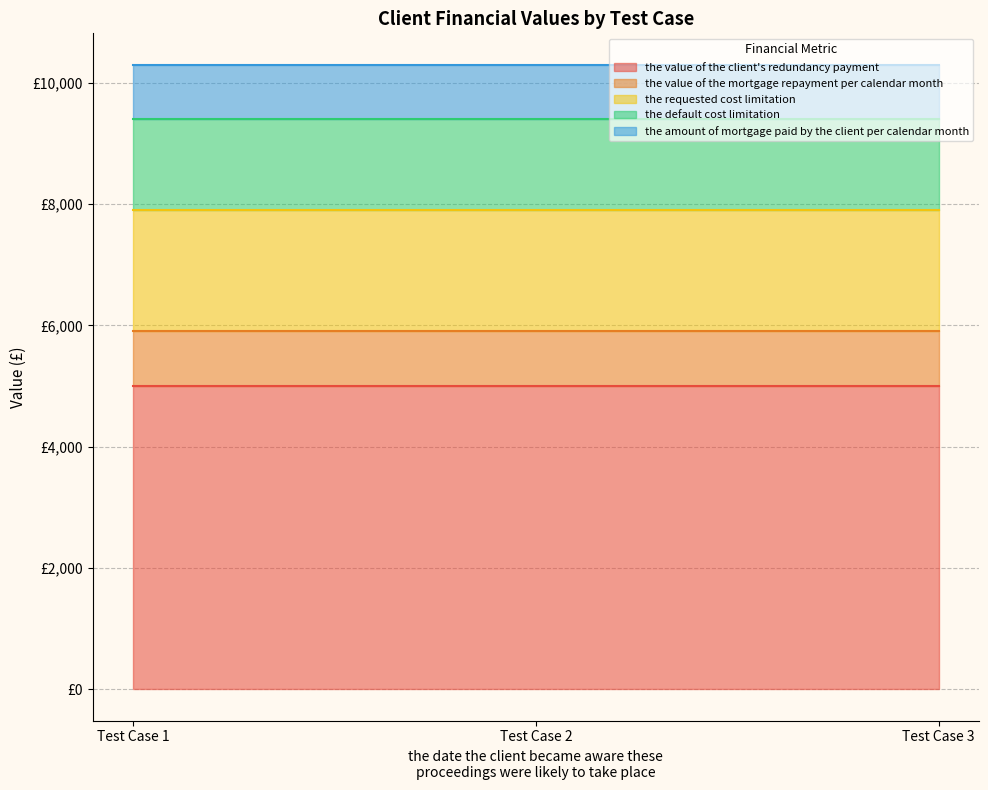

Reading left to right, list all the values displayed in this chart.

the value of the client's redundancy payment: 5000	5000	5000
the value of the mortgage repayment per calendar month: 900	900	900
the requested cost limitation: 2000	2000	2000
the default cost limitation: 1500	1500	1500
the amount of mortgage paid by the client per calendar month: 900	900	900